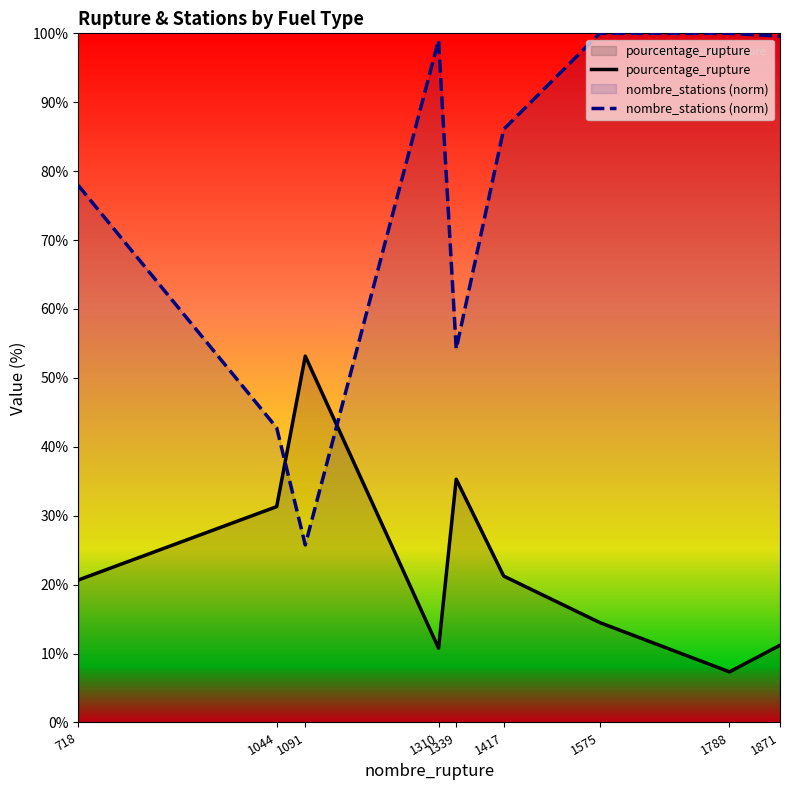

At which label does nombre_stations (norm) first exceed 86?

1310